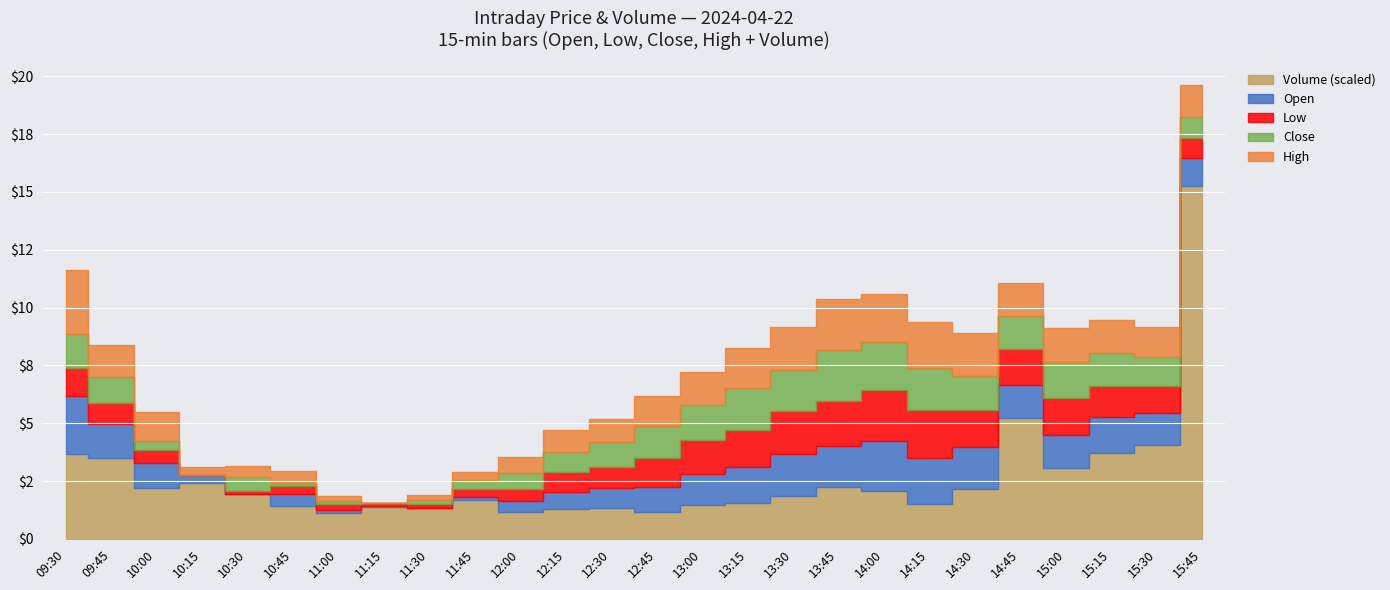

At which category does High reach its first local valley?

10:15